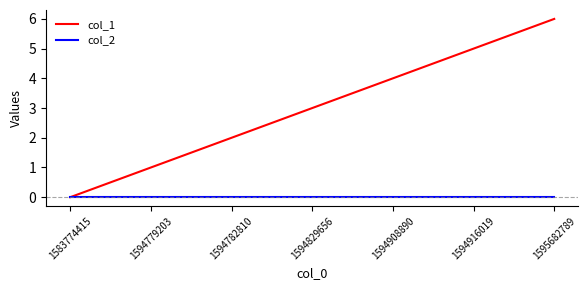

List the labels in order of col_1 value, smallest first.

1583774415, 1594779203, 1594782810, 1594829656, 1594908890, 1594916019, 1595682789